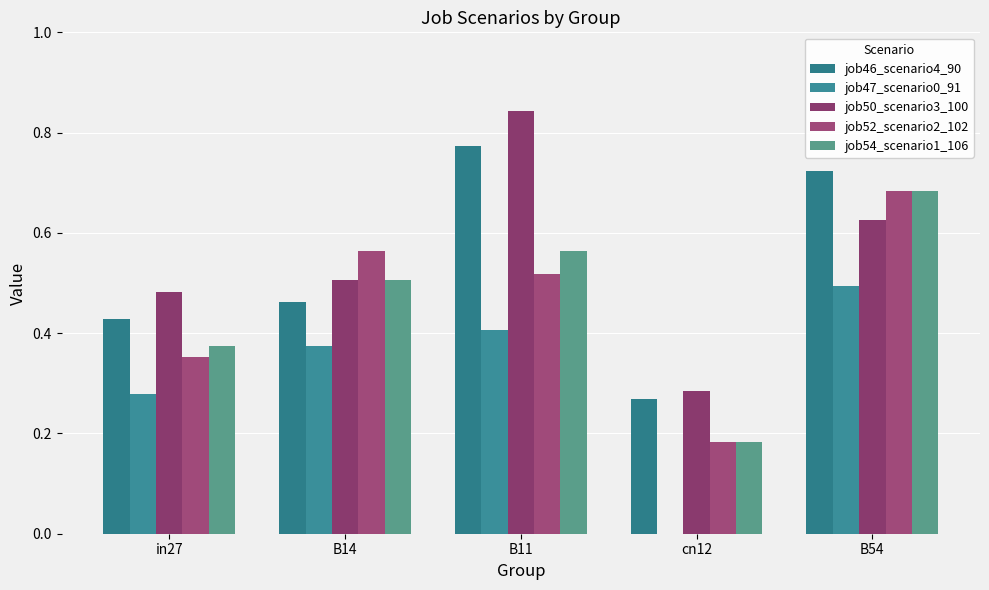

Are the bars horizontal?

No